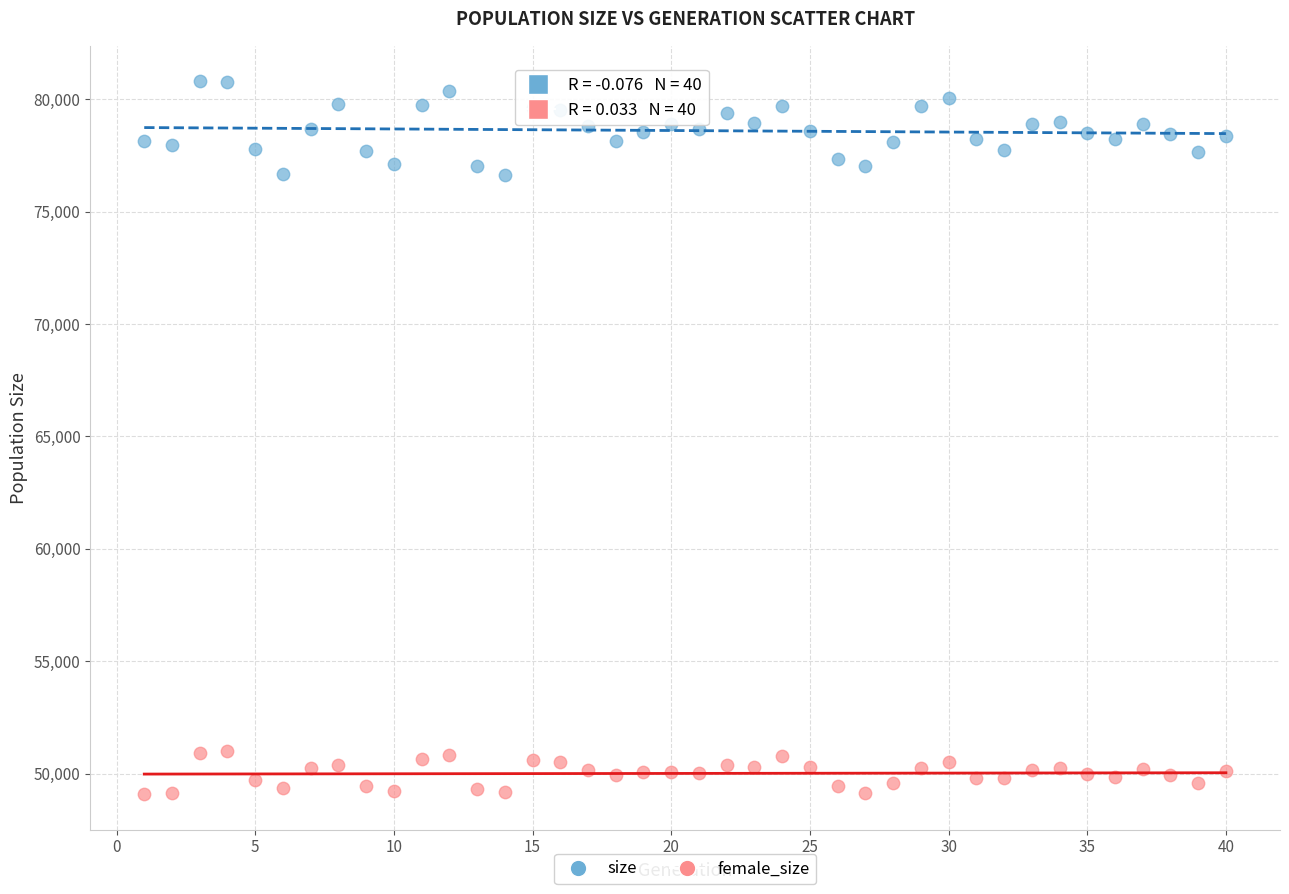

Which series reaches the maximum Y coordinate?

size